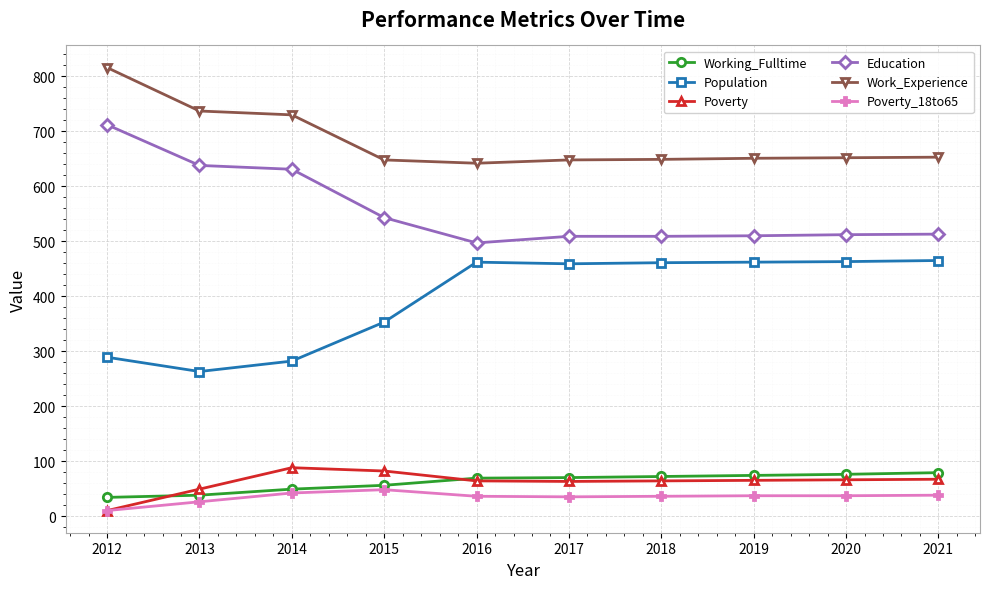

What are all the series names shown in the legend?

Working_Fulltime, Population, Poverty, Education, Work_Experience, Poverty_18to65